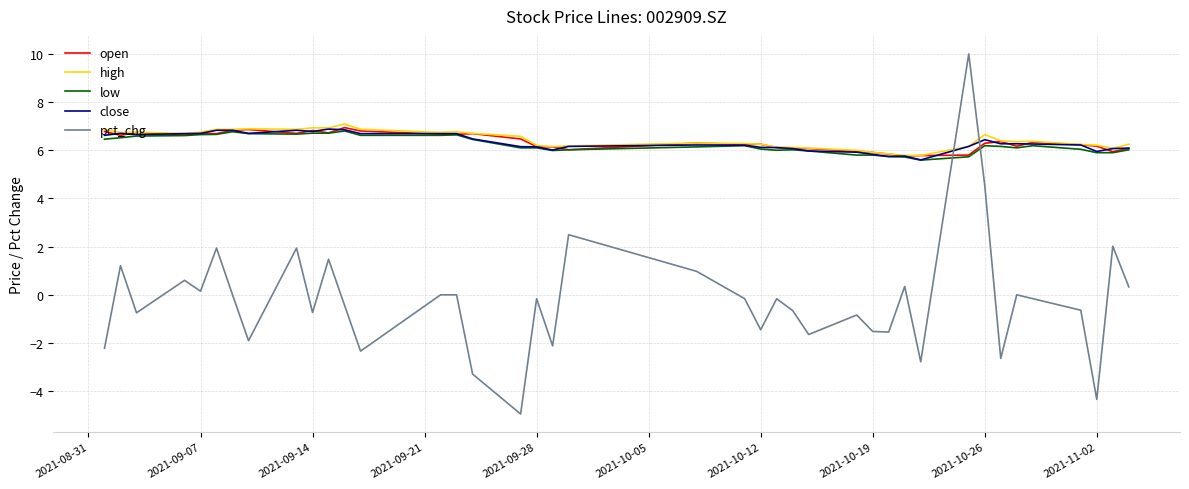

What is the smallest value displayed?

-4.9